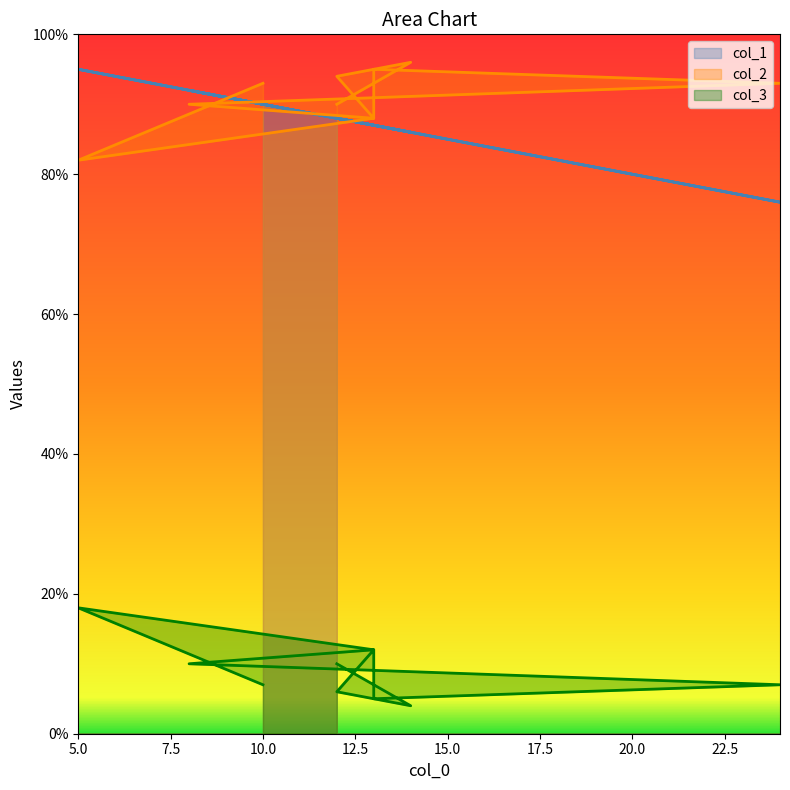

Rank the categories by col_1 value from highest to lowest.

5, 8, 10, 12, 12, 13, 13, 13, 14, 24